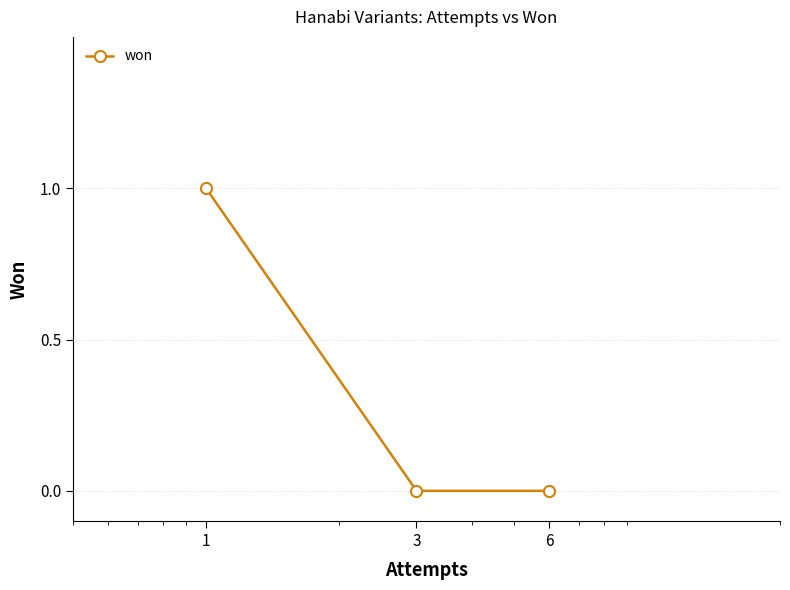

How many lines are shown in the chart?

1